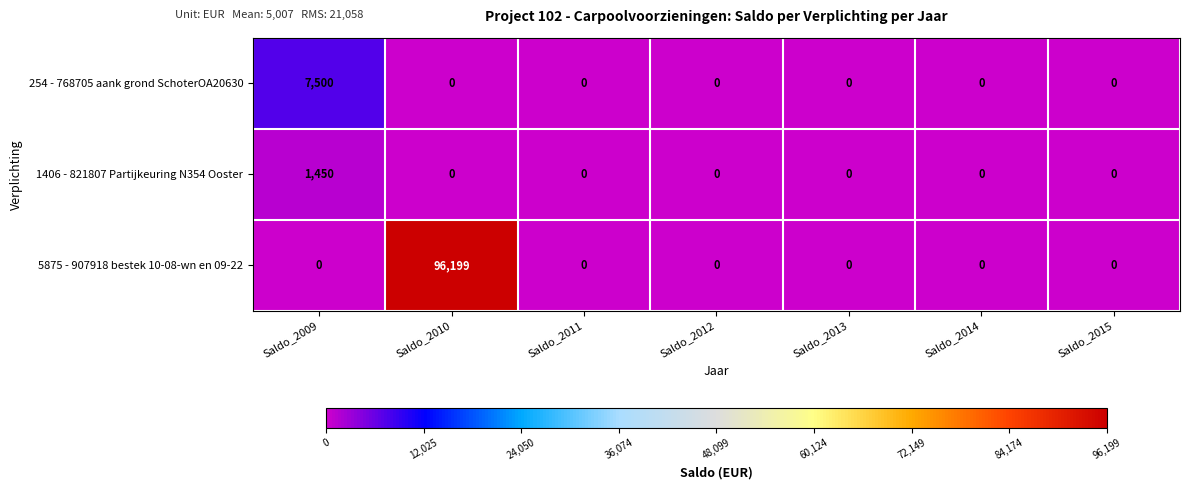

Reading left to right, transcribe all the data shown in this chart.

254 - 768705 aank grond SchoterOA20630: 7500	0	0	0	0	0	0
1406 - 821807 Partijkeuring N354 Ooster: 1450	0	0	0	0	0	0
5875 - 907918 bestek 10-08-wn en 09-22: 0	96199	0	0	0	0	0